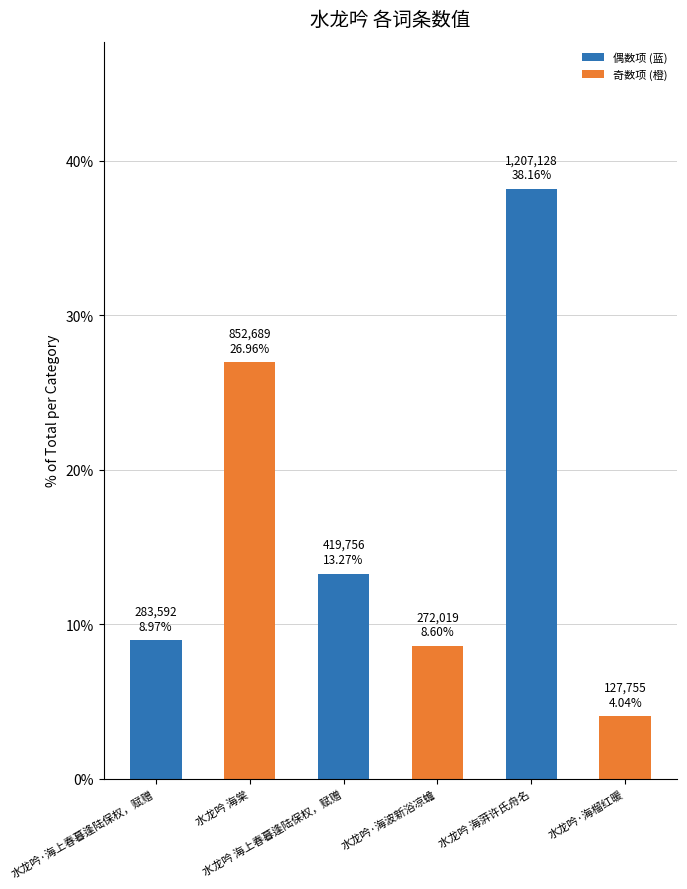

What is the label of the 5th bar from the right?

水龙吟 海棠